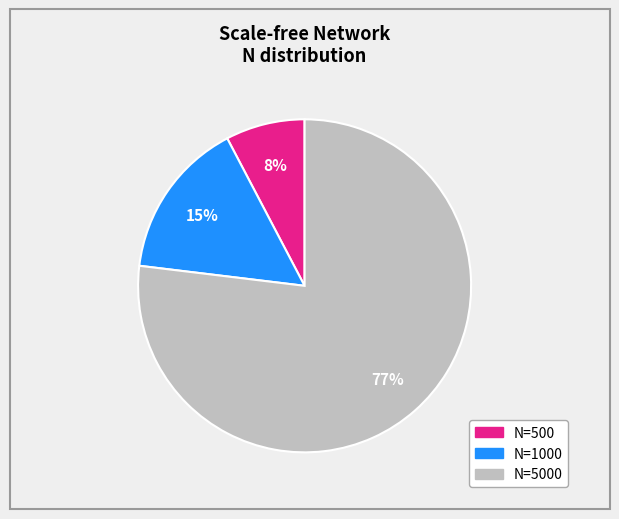

Is there a majority slice in this chart?

Yes